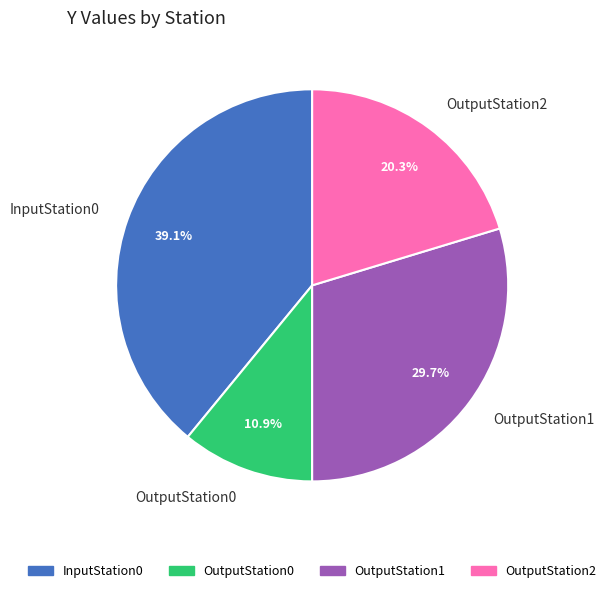

To the nearest percent, what percentage of the pie is OutputStation1?

30%